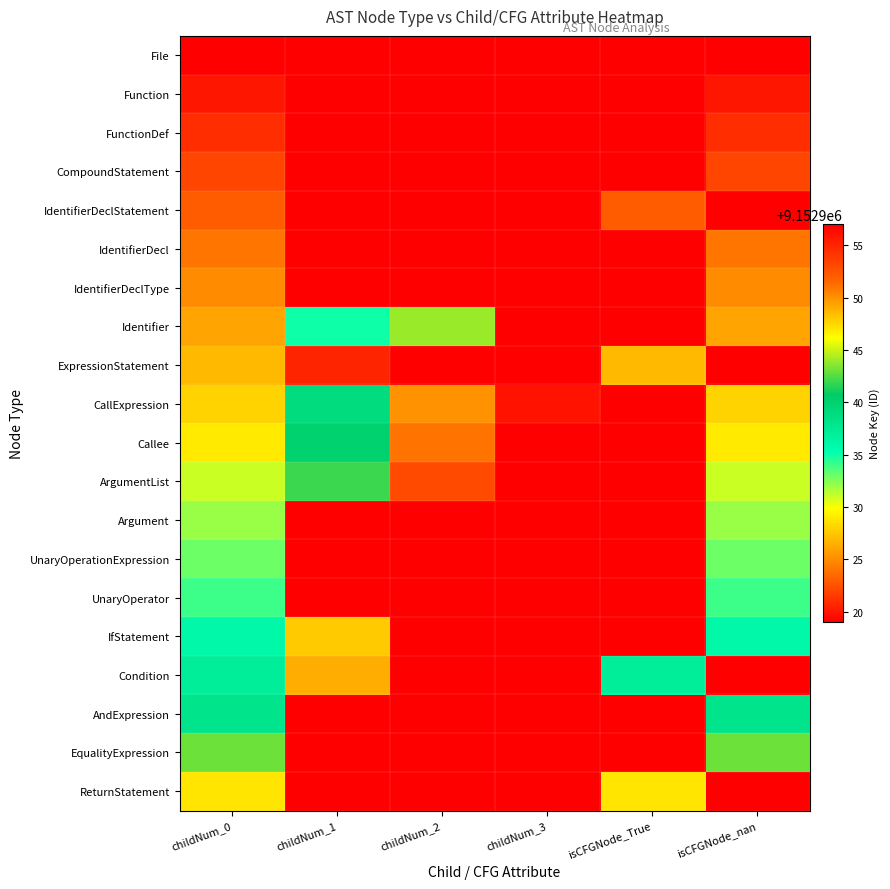

What is the spread (max minus min) of values at childNum_3?

9152957